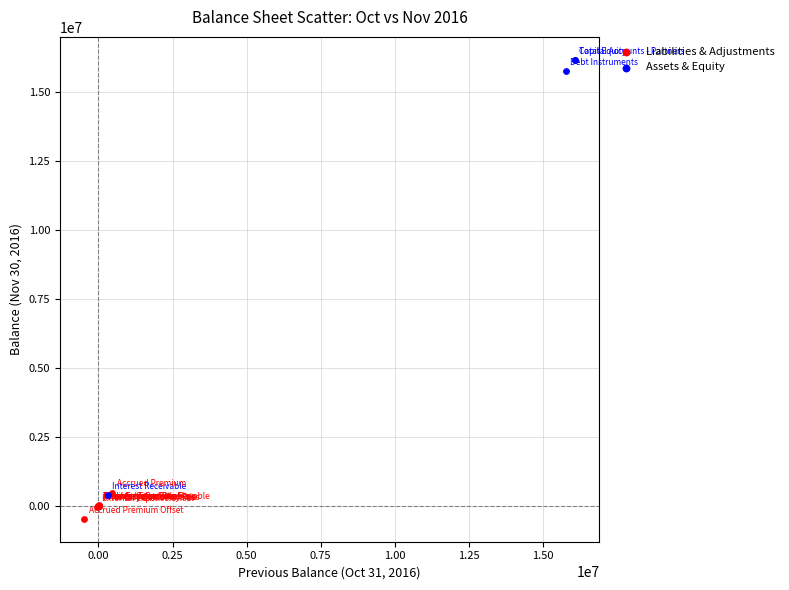

Which series has the widest spread of Y values?

Assets & Equity